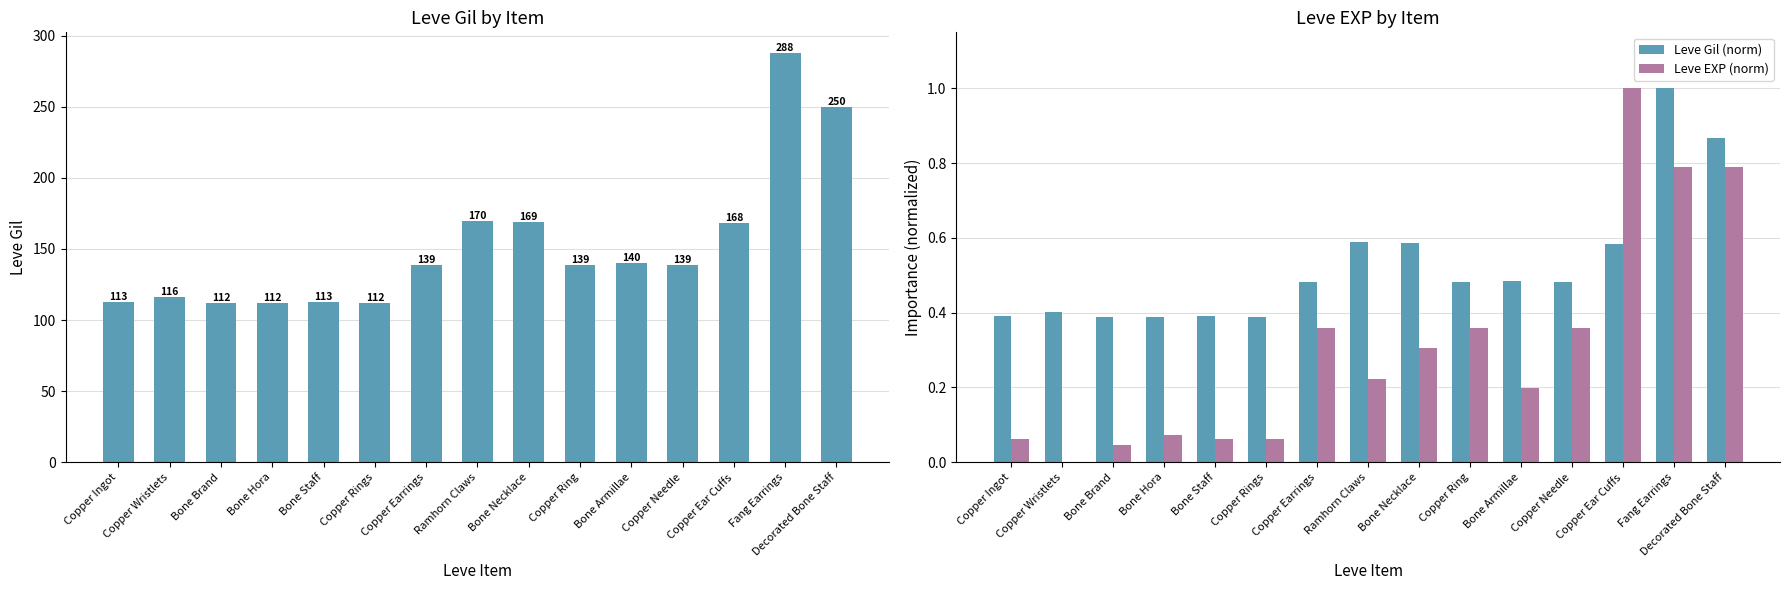

List the series in order of their peak value, lowest first.

Leve Gil (norm), Leve EXP (norm), Leve Gil